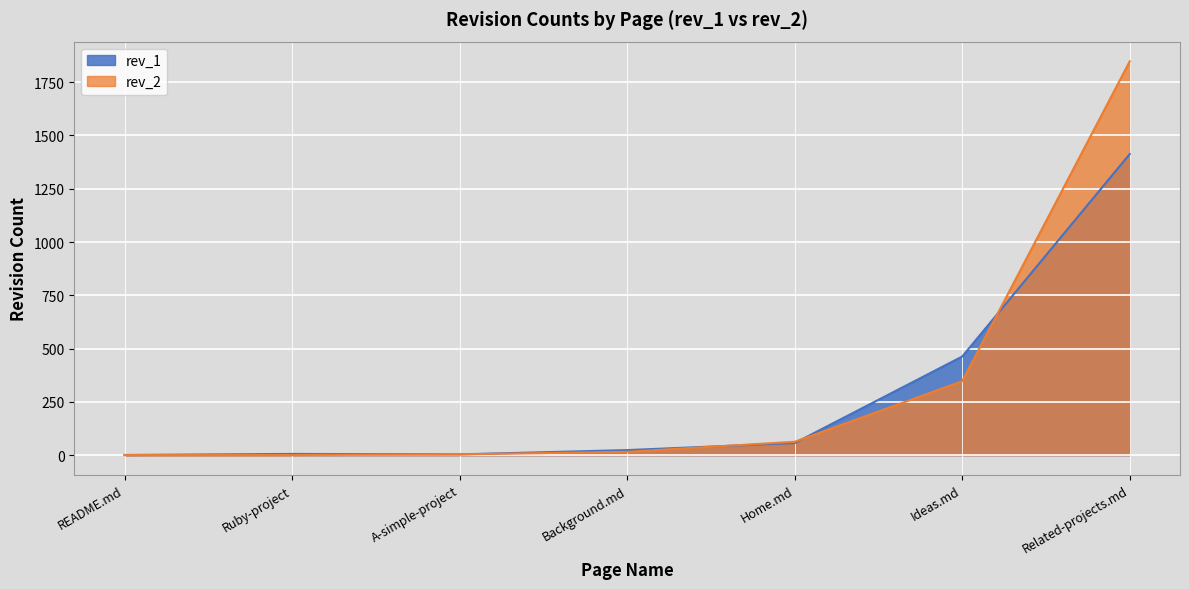

True or false: rev_2 and rev_1 intersect in this chart.

True